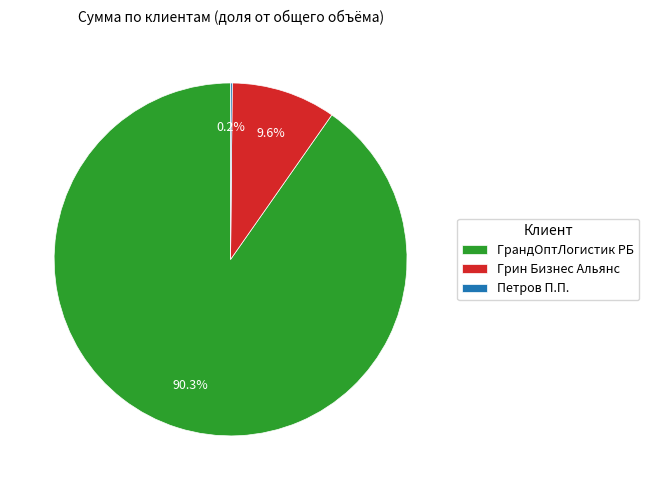

Between ГрандОптЛогистик РБ and Грин Бизнес Альянс, which is larger?

ГрандОптЛогистик РБ